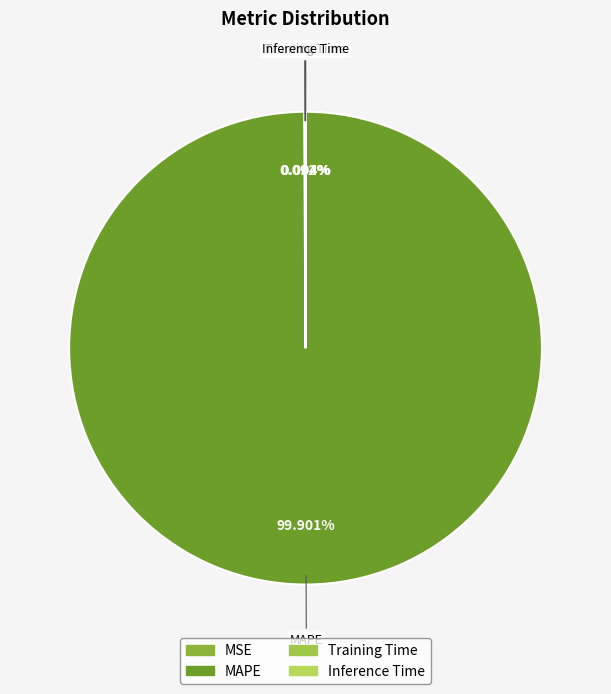

Is there a majority slice in this chart?

Yes